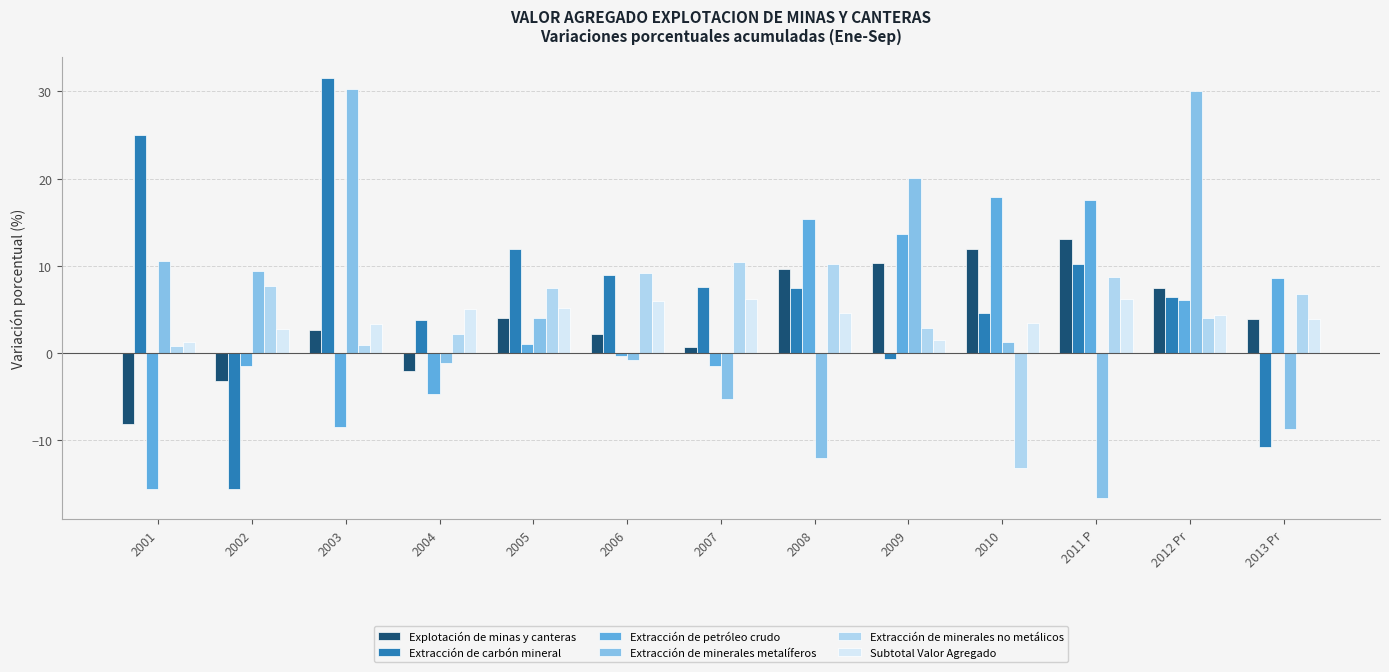

What is the greatest value displayed?

31.5